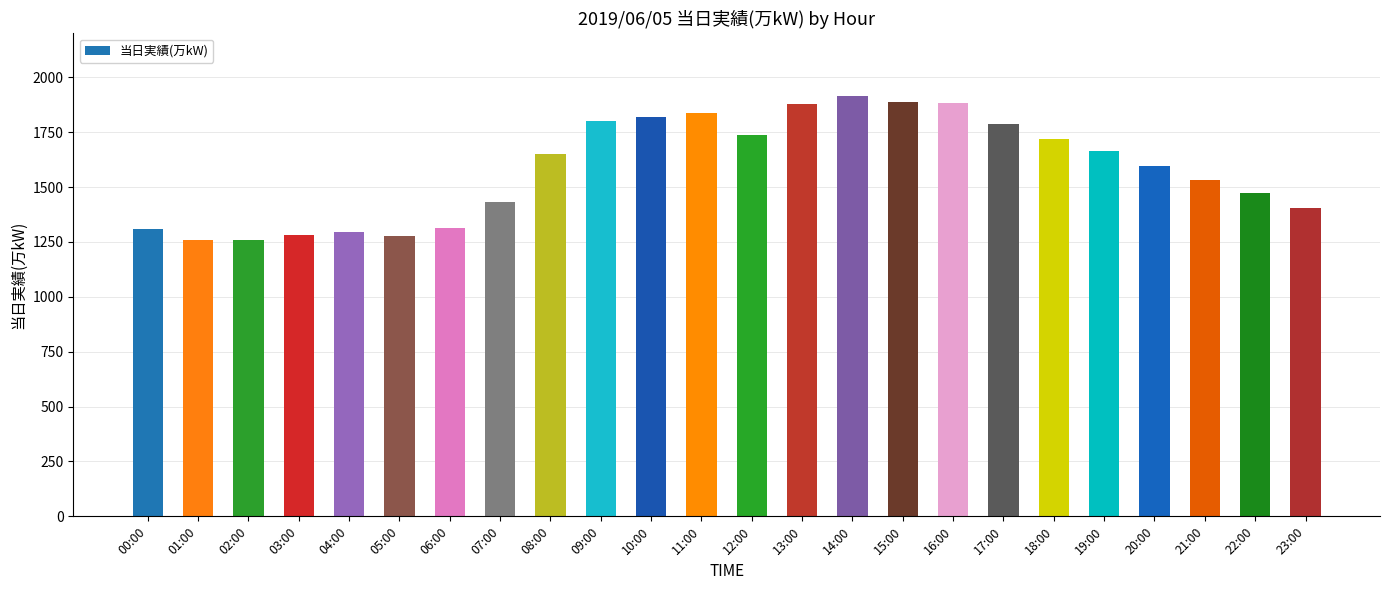

How many bars are there in total?

24